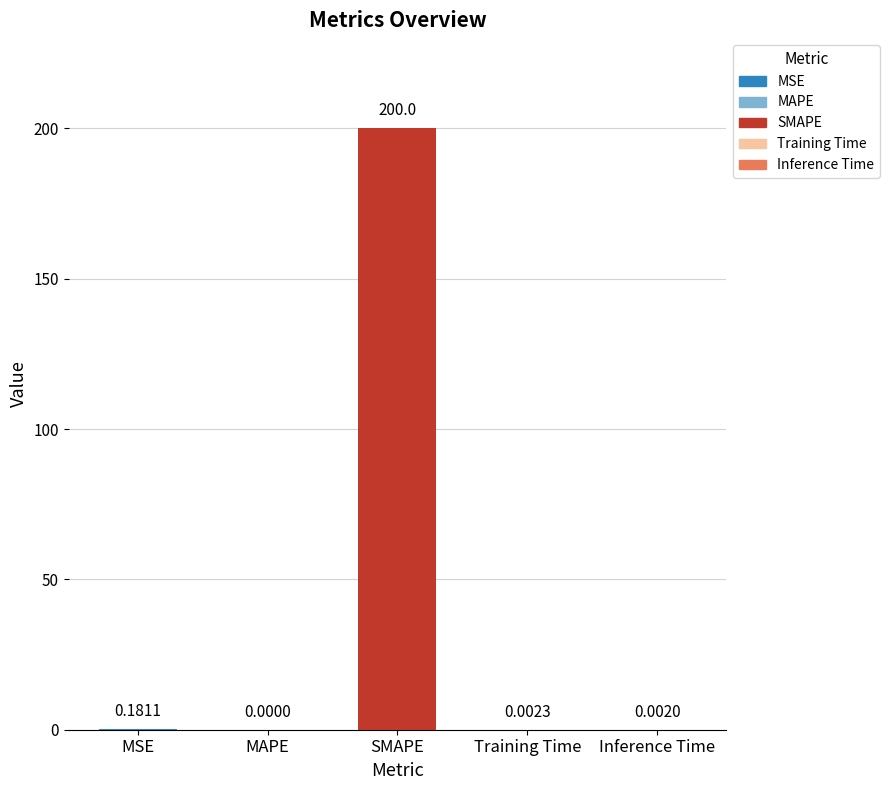

Are the bars grouped side by side (vs. stacked)?

No